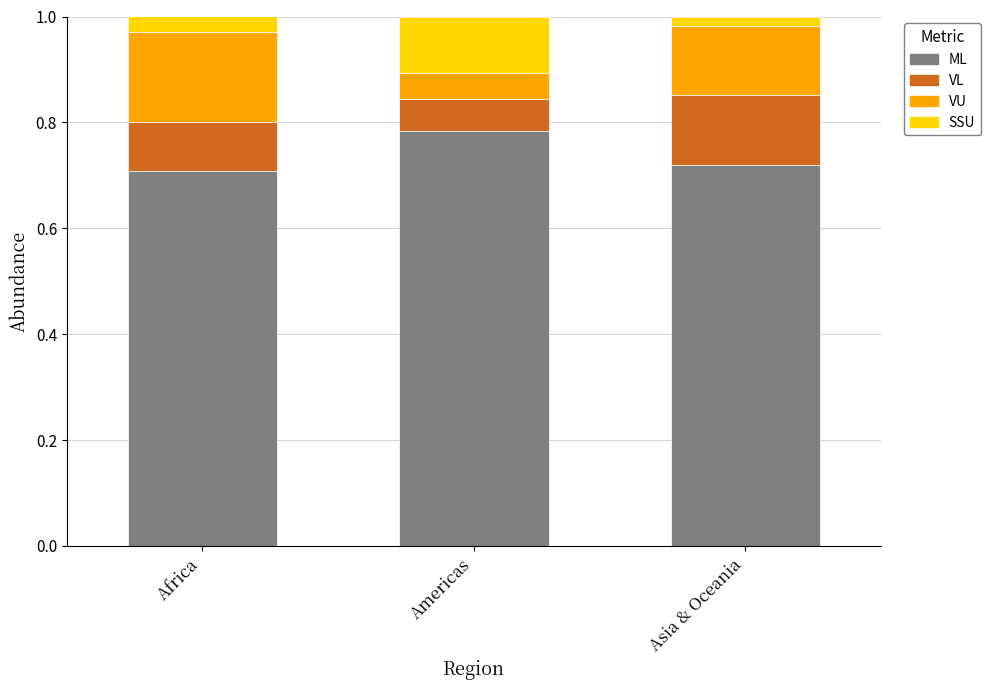

How many categories are shown in the chart?

3